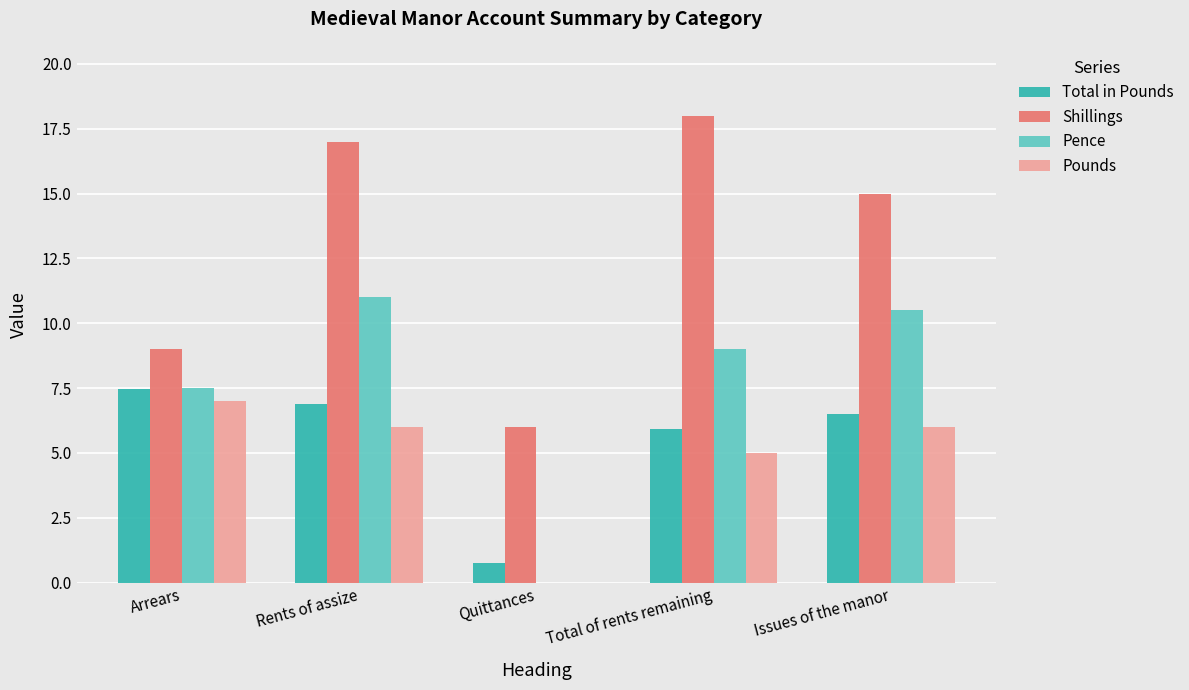

Between Quittances and Total of rents remaining, which series saw the biggest shift?

Shillings